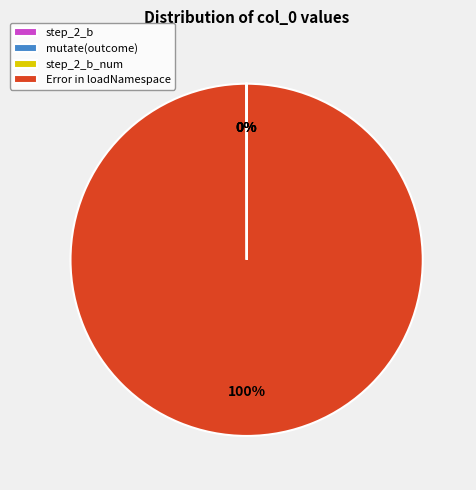

Does any single category account for the majority?

Yes